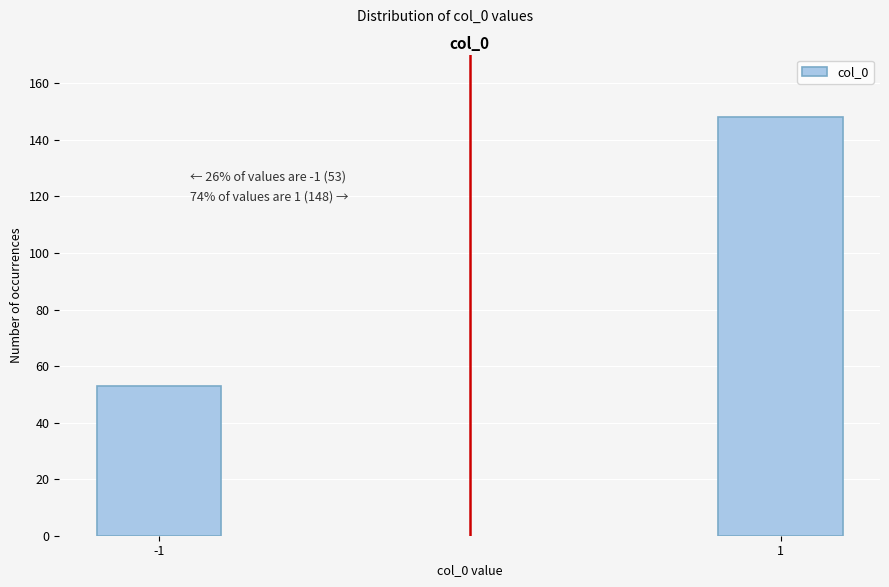

Reading left to right, list all the values displayed in this chart.

-1=53	1=148